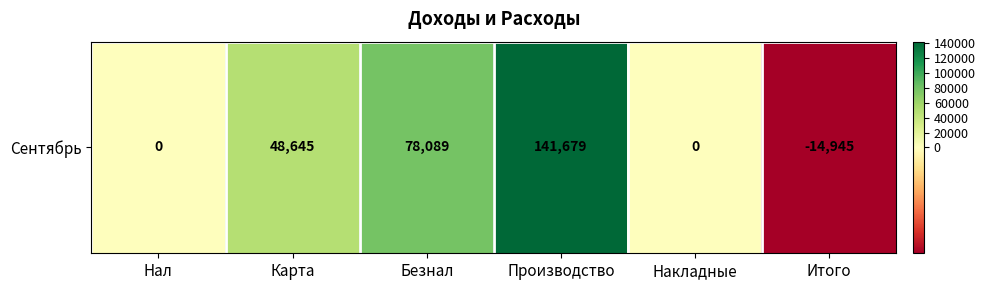

Which label corresponds to the smallest value in the chart?

Итого